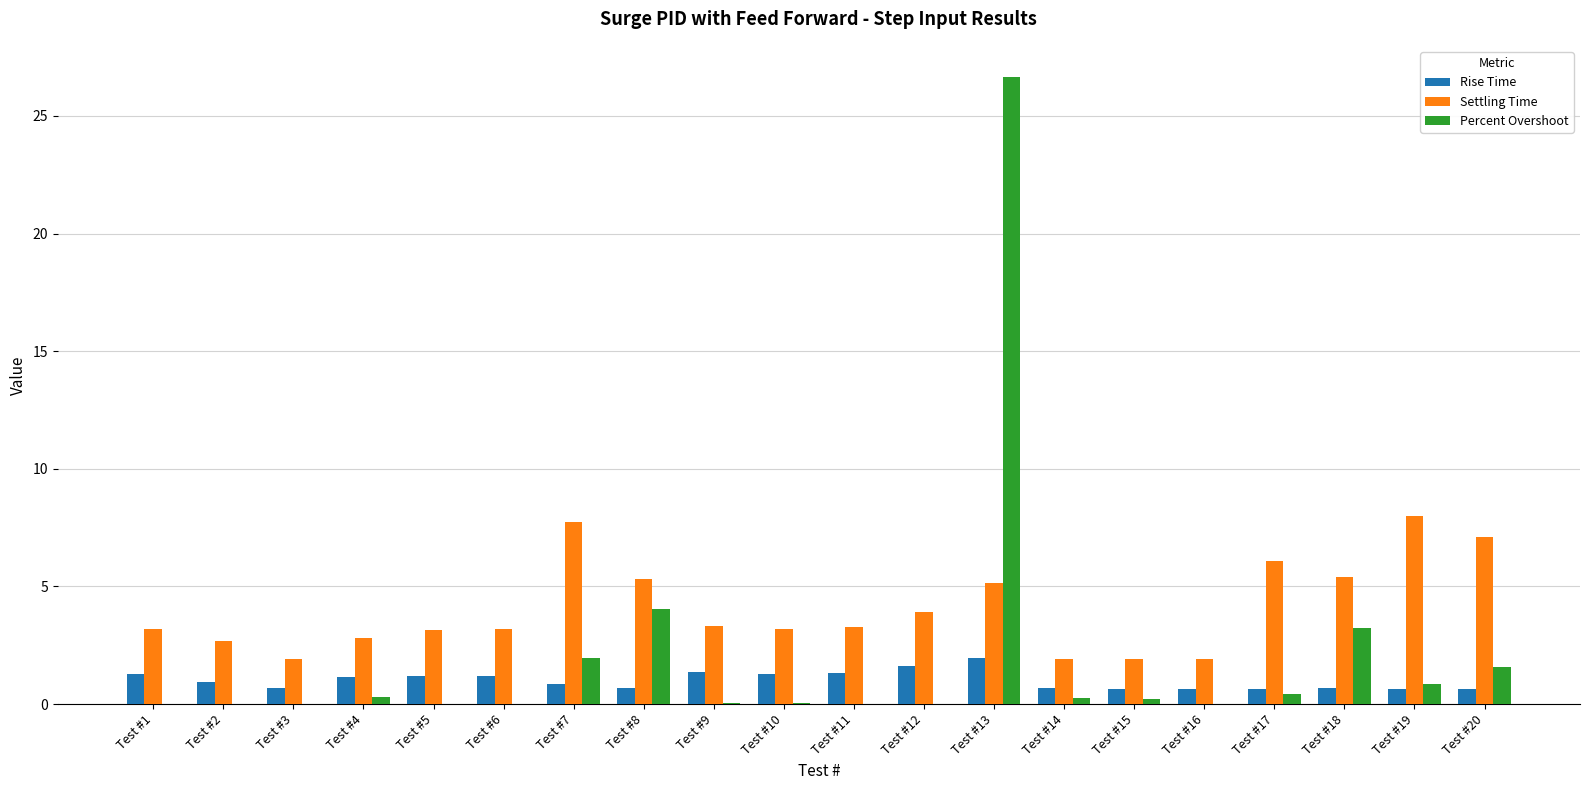

Are the bars horizontal?

No